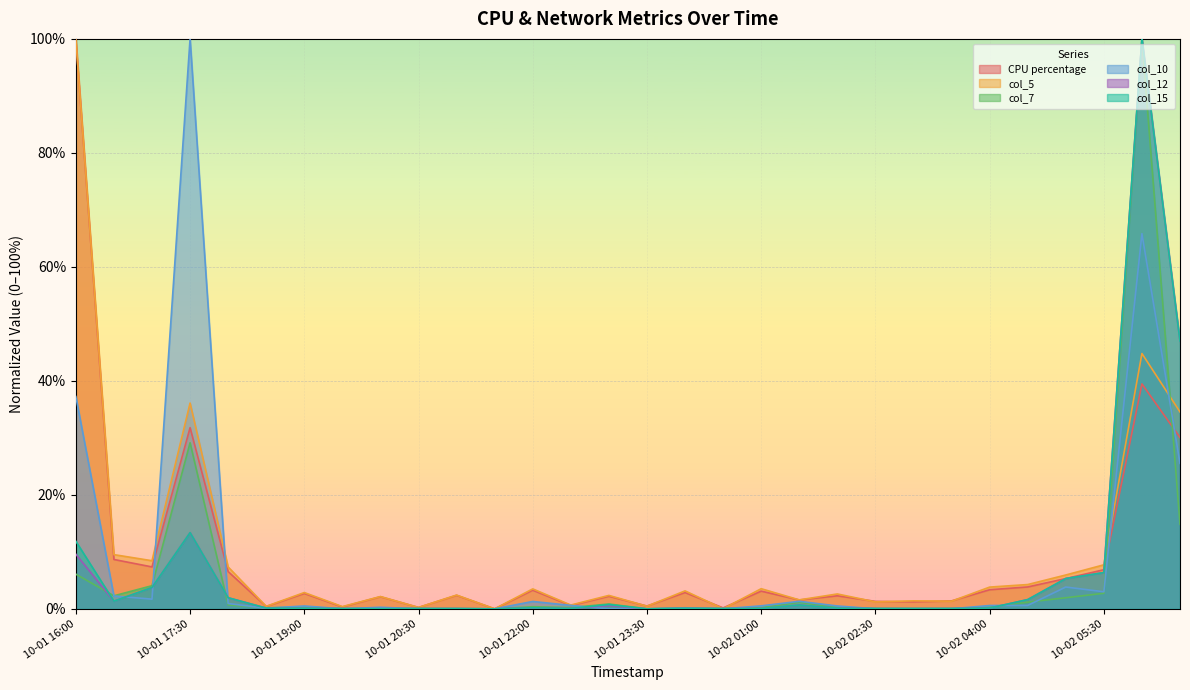

At which category is the sum across all series the highest?

10-02 06:00